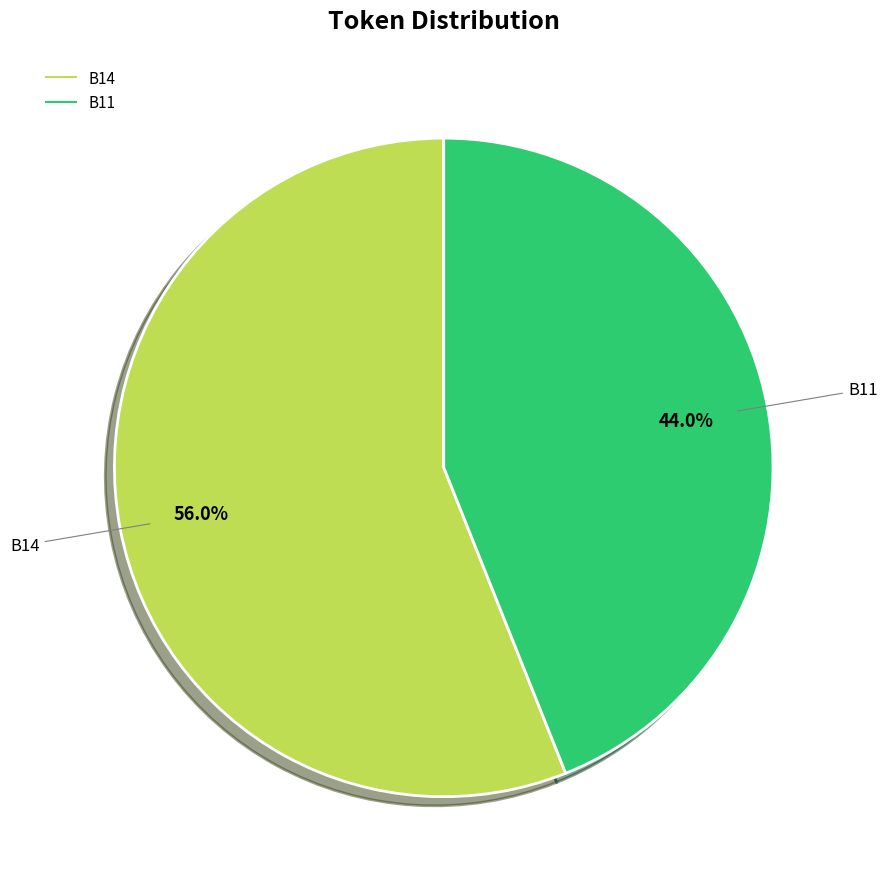

Is there a majority slice in this chart?

Yes